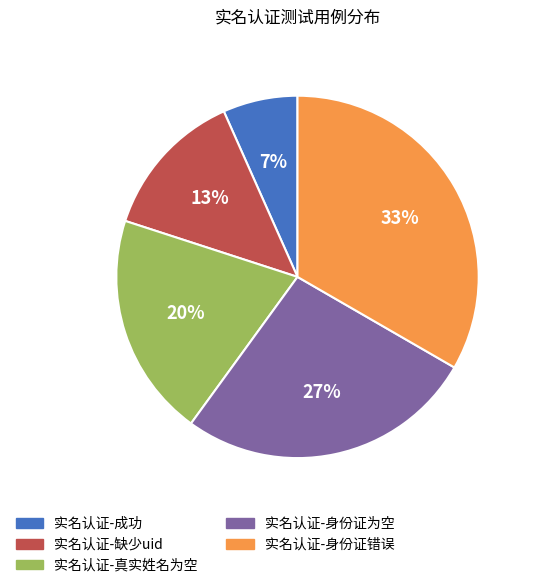

Is it true that 实名认证-身份证为空 is 27% of the pie?

True